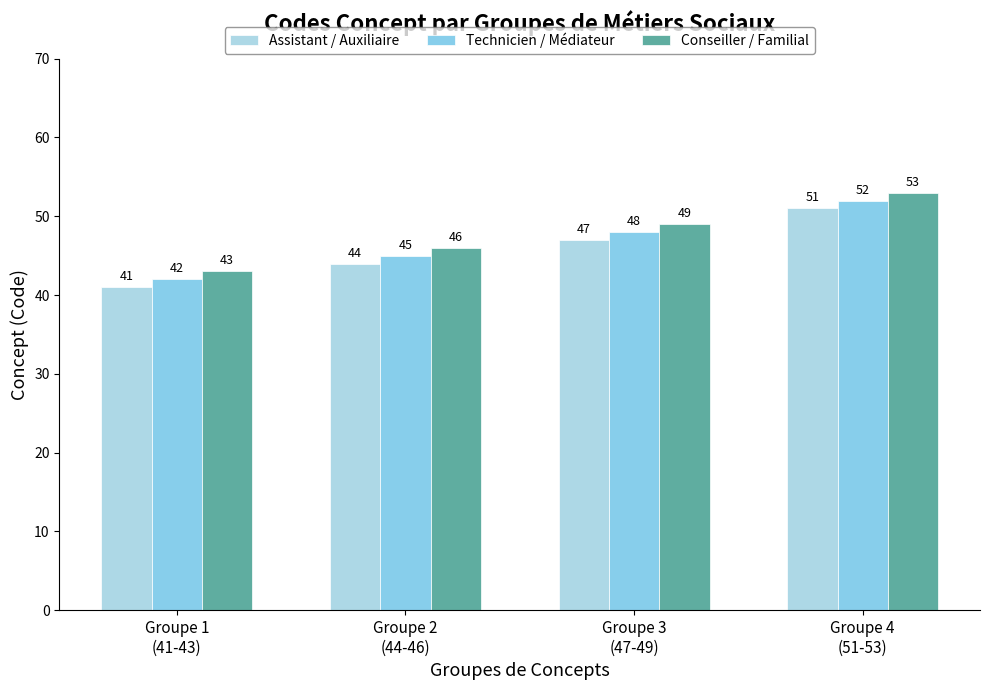

What is the value of the Assistant / Auxiliaire bar at the 3rd from the left?

47